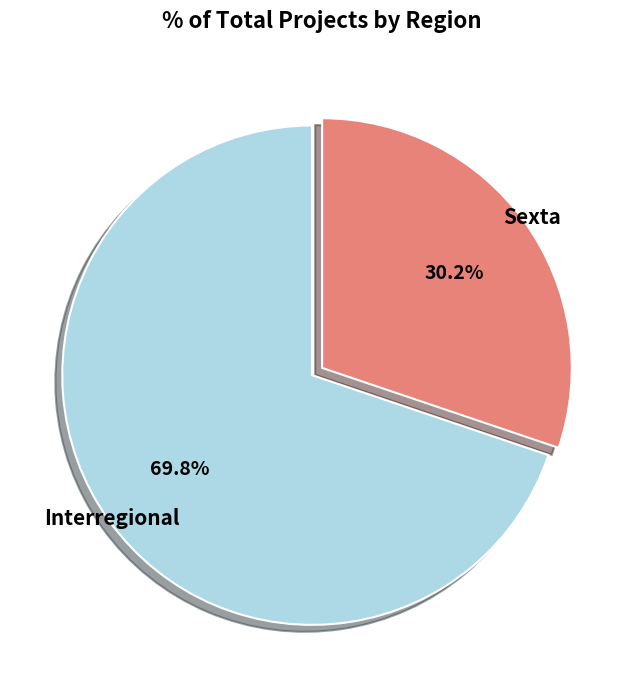

Is there any slice that represents more than half of the pie?

Yes